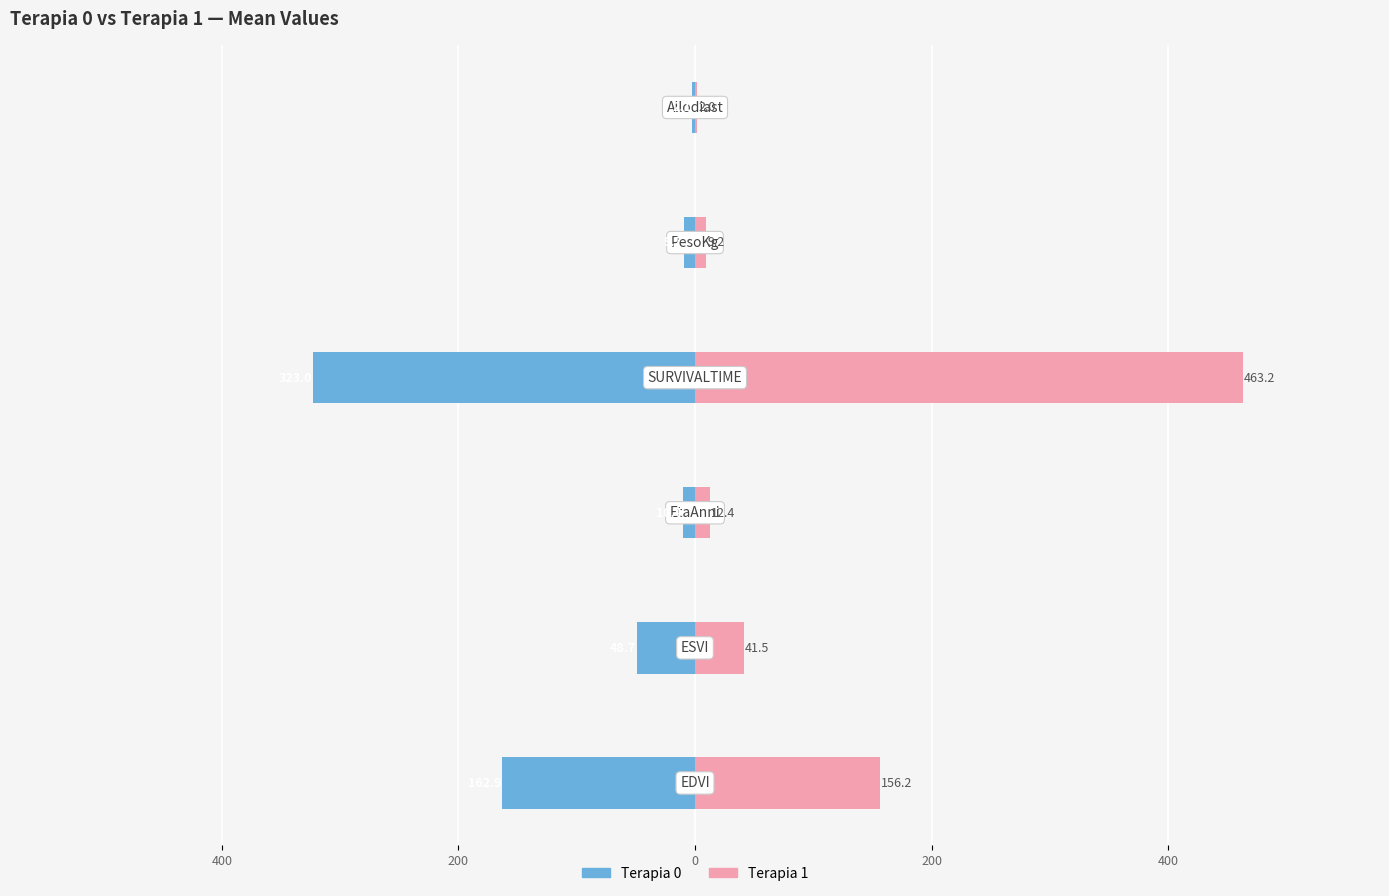

How many series are shown in this chart?

2